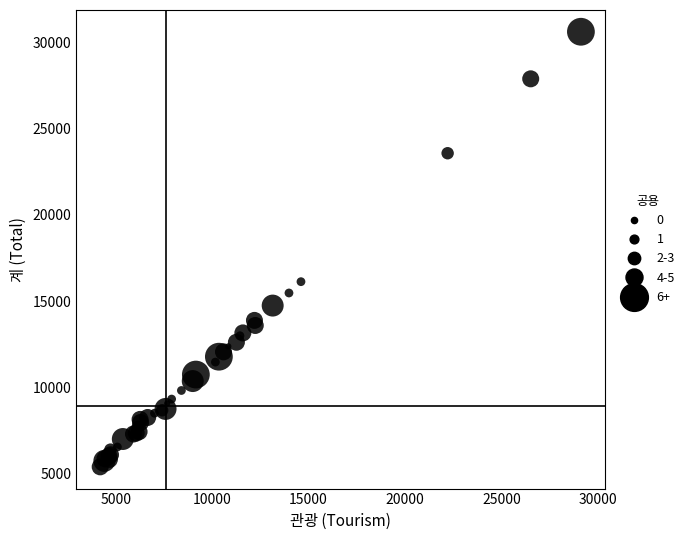

What Y value in the scatter plot is closest to 18007?

16126